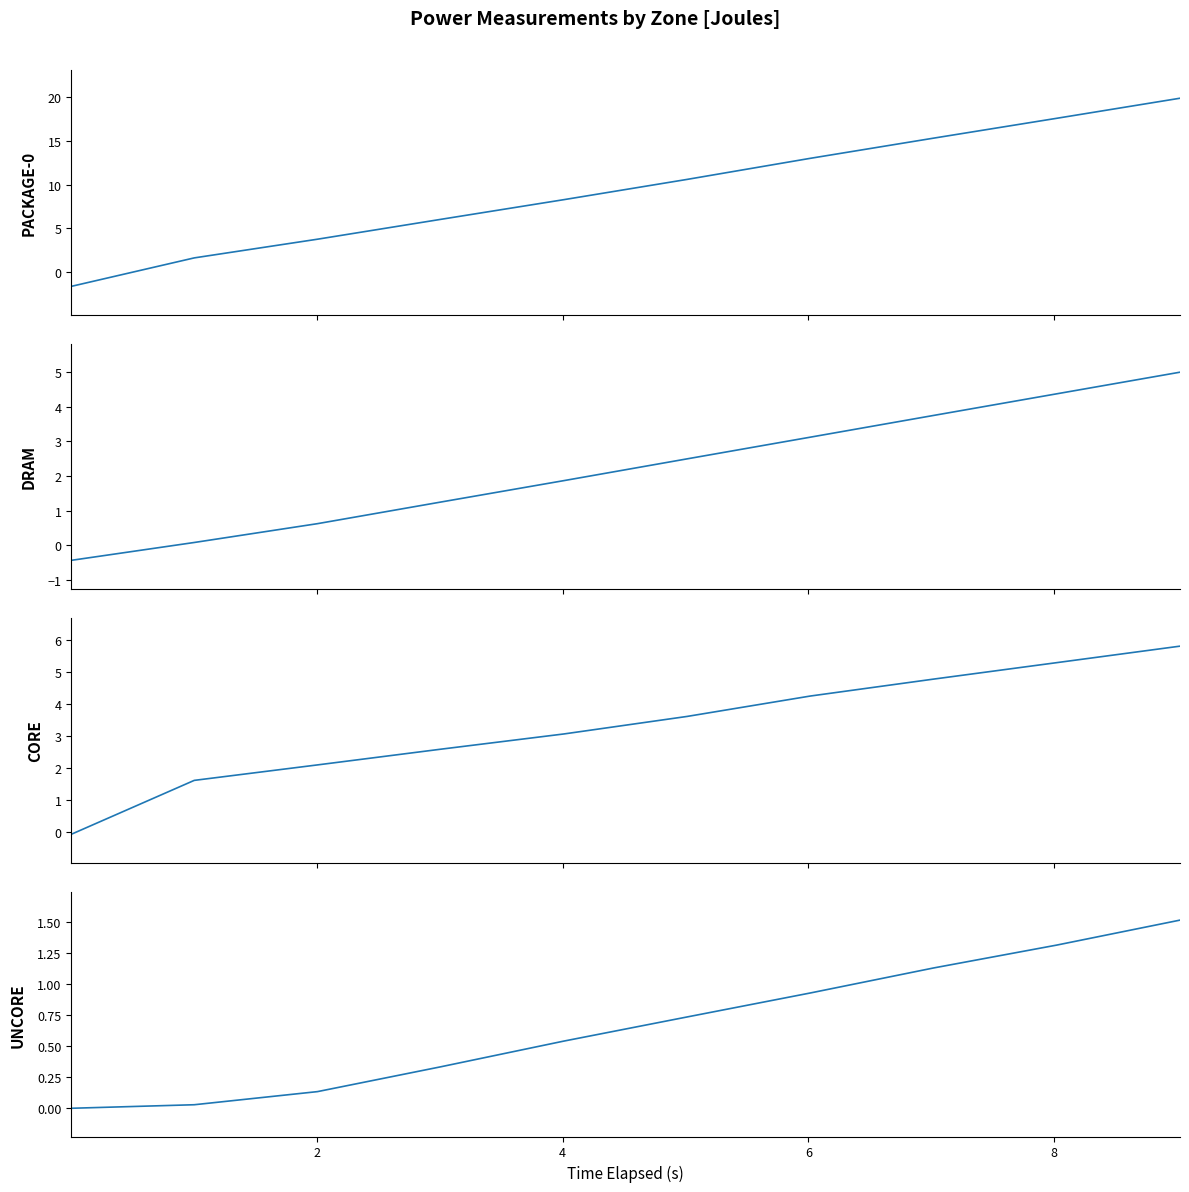

What are all the series names shown in the legend?

package-0, dram, core, uncore